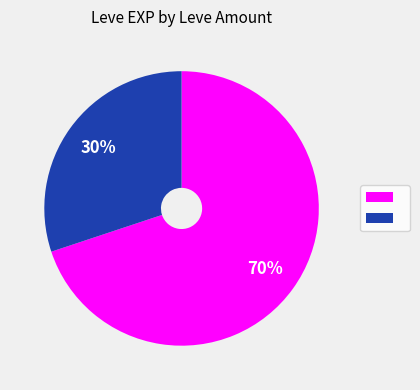

To the nearest percent, what is the difference between the largest and smallest slice percentages?

40%